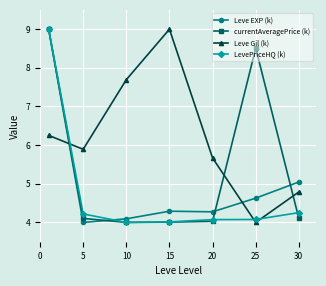

What are all the series names shown in the legend?

Leve EXP (k), currentAveragePrice (k), Leve Gil (k), LevePriceHQ (k)